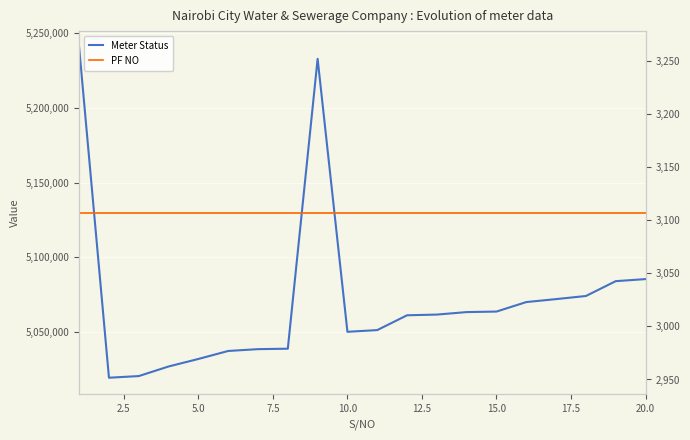

Is the value of Meter Status at 2.5 greater than the value of PF NO at 14?

Yes